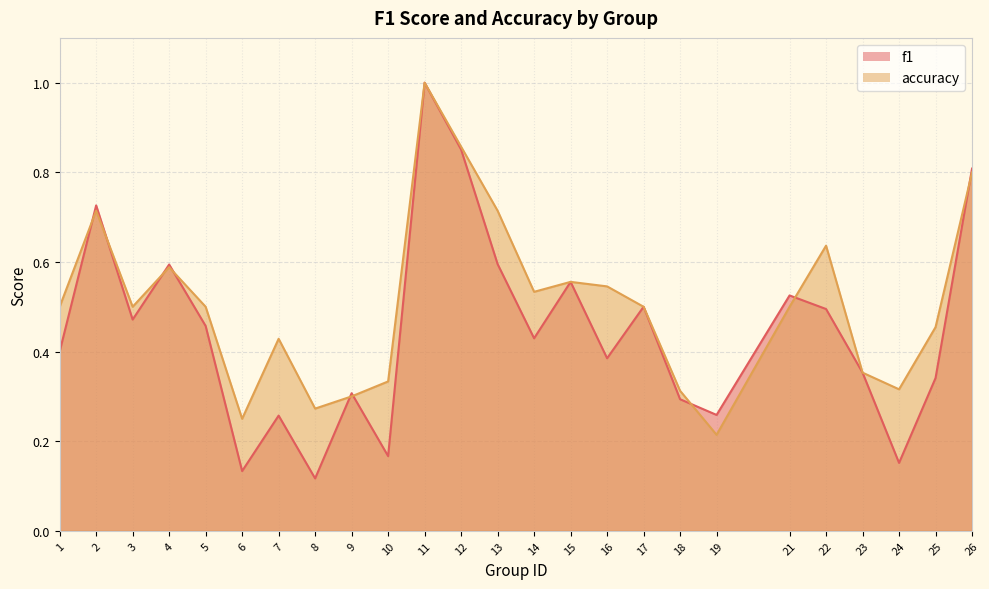

What is the spread (max minus min) of values at 16?

0.2